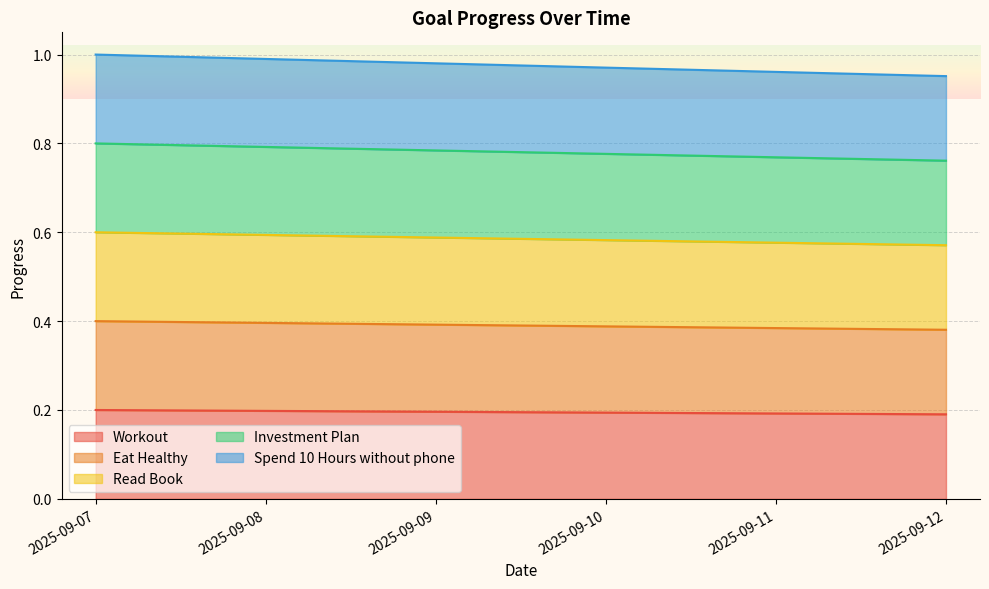

The value of Workout at 2025-09-10 is 0.2. True or false?

True